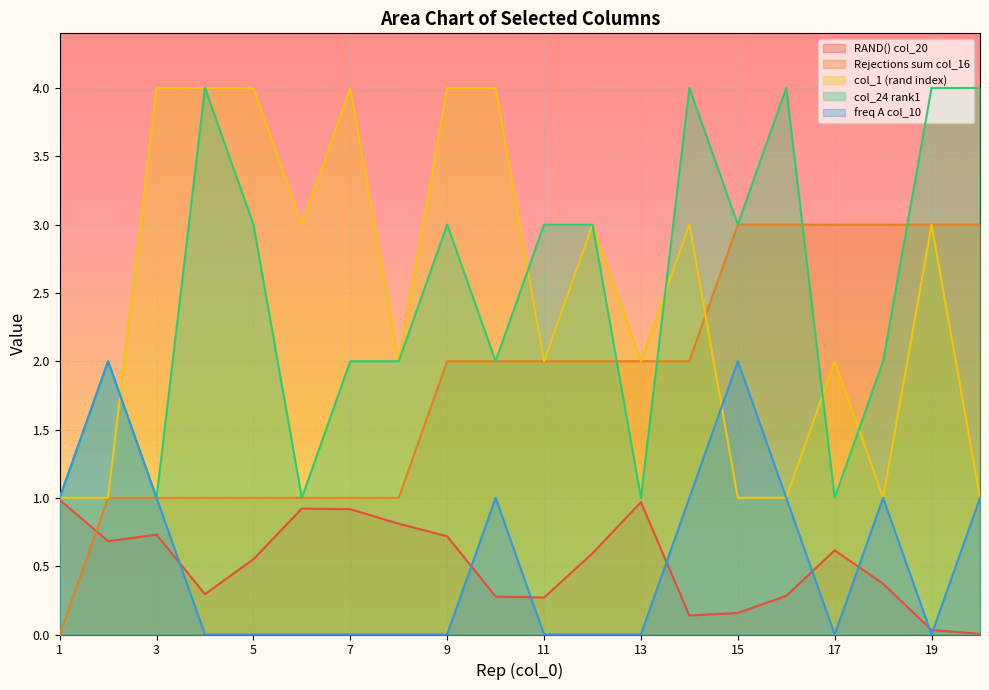

Between which two adjacent categories do col_1 (rand index) and col_24 rank1 first intersect?

2 and 3